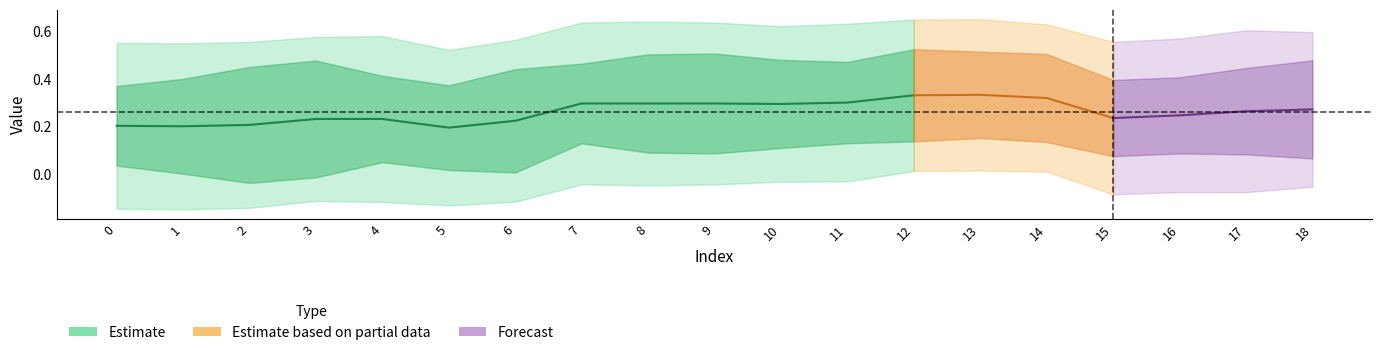

Does the chart have visible grid lines?

No